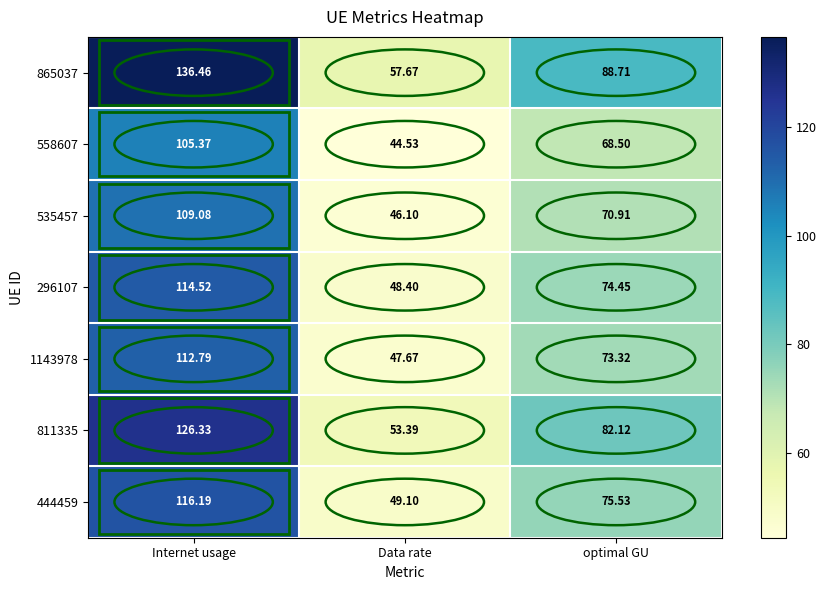

Where is 558607 nearest to the value 74?

optimal GU